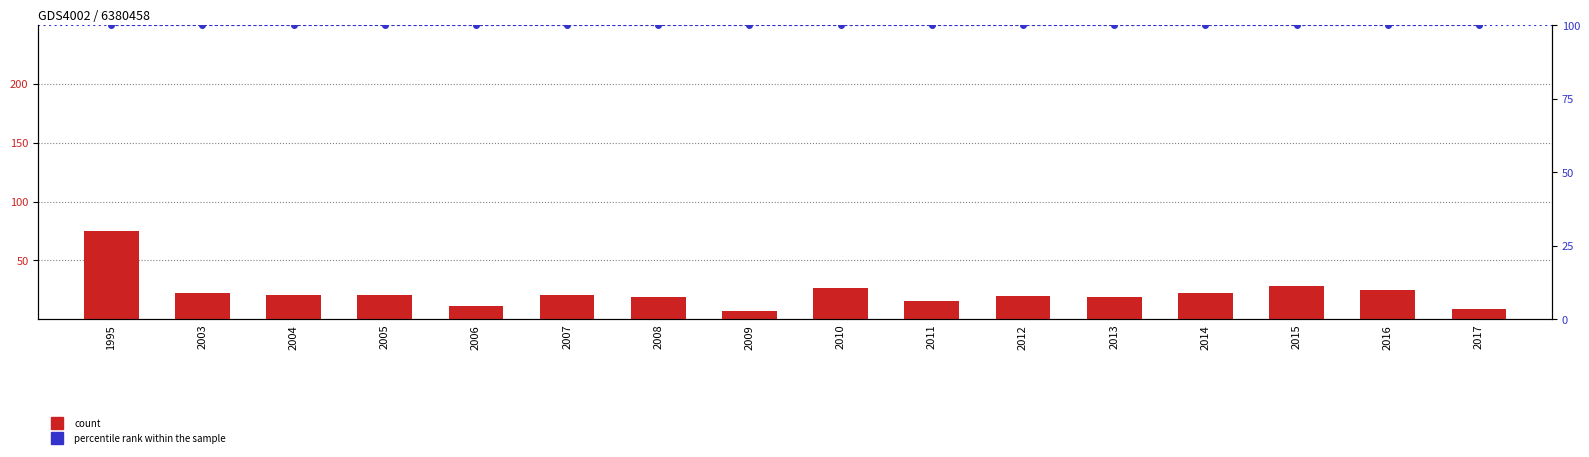

How many groups of bars are there?

16